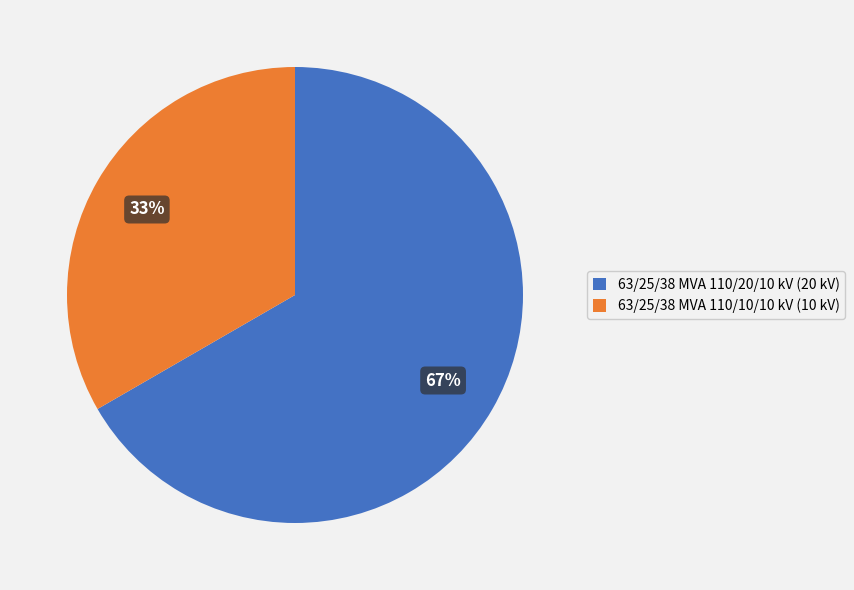

Which slice is the smallest?

63/25/38 MVA 110/10/10 kV